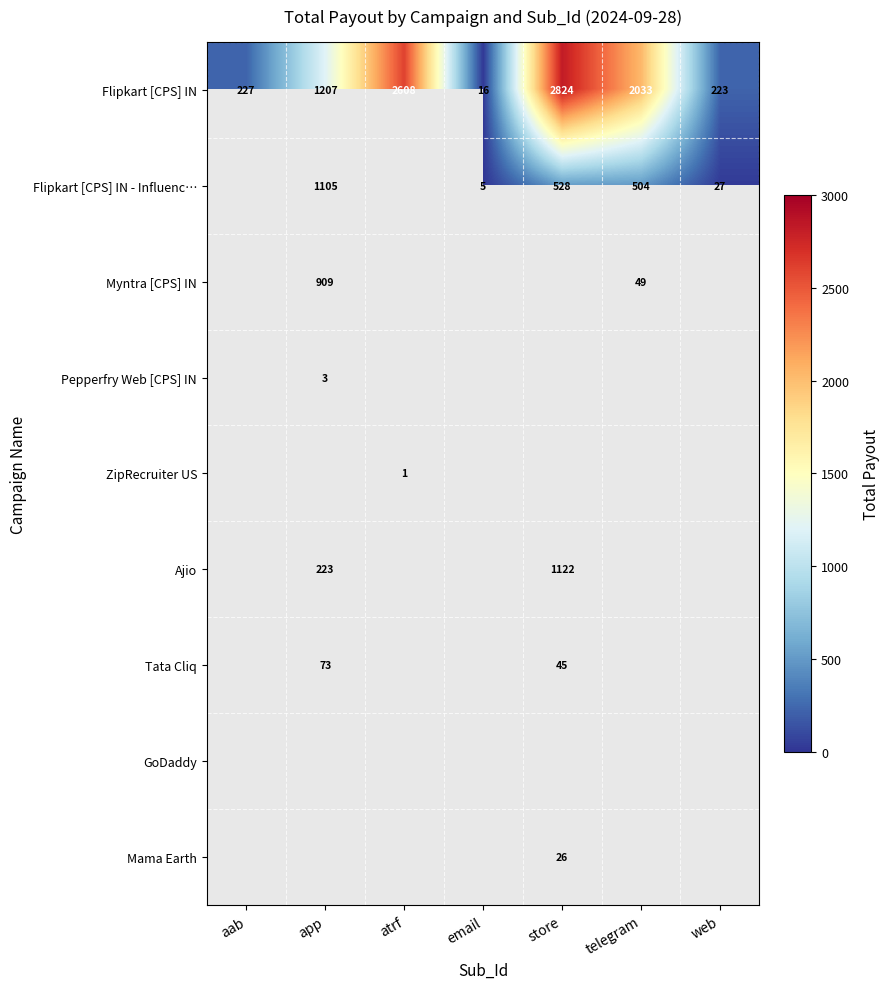

True or false: ZipRecruiter US has a value of 0 at atrf.

False